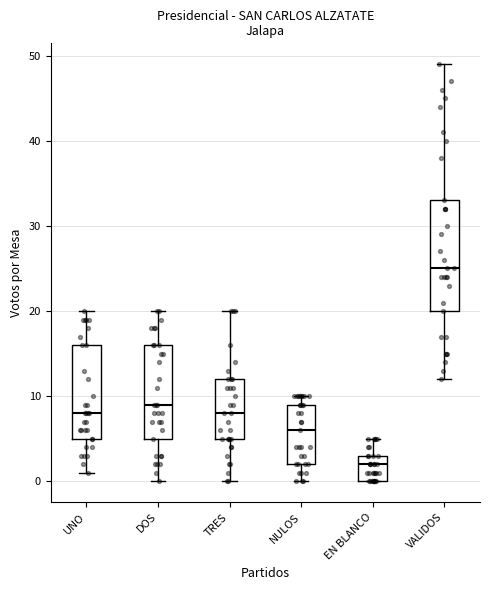

Reading left to right, transcribe this box plot: for each box, give where its median line is, the range the box spans, and where its two whiskers end, as read against the y-axis. The values are not printed on the chart, so give them approximately, as read against the axis.

UNO: median 8, box 5 to 16, whiskers 1 to 20
DOS: median 9, box 5 to 16, whiskers 0 to 20
TRES: median 8, box 5 to 12, whiskers 0 to 20
NULOS: median 6, box 2 to 9, whiskers 0 to 10
EN BLANCO: median 2, box 0 to 3, whiskers 0 to 5
VALIDOS: median 25, box 20 to 33, whiskers 12 to 49